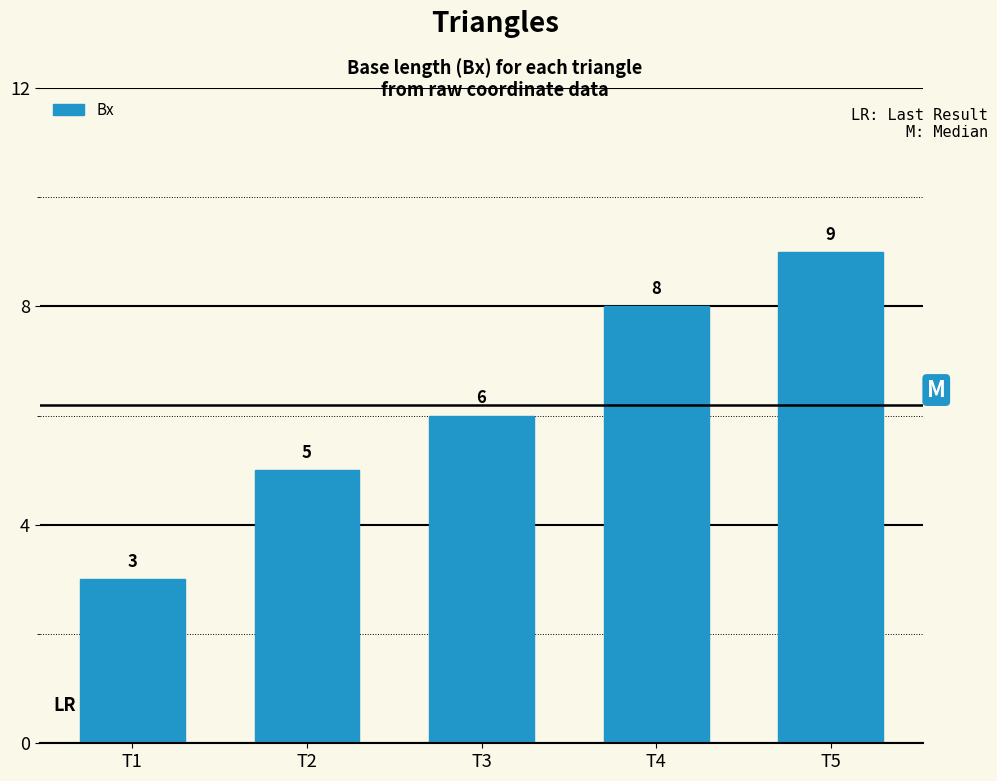

Rank the categories by value from highest to lowest.

T5, T4, T3, T2, T1